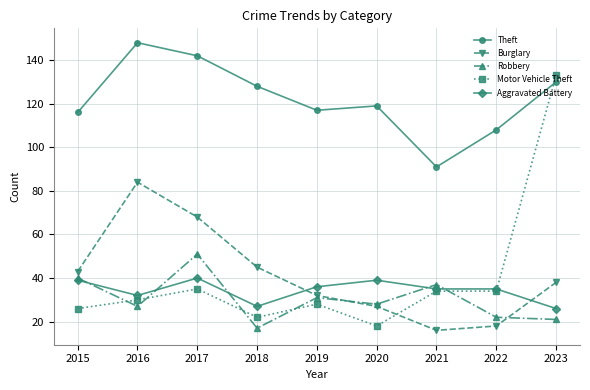

What is the average value of the Theft series?

122